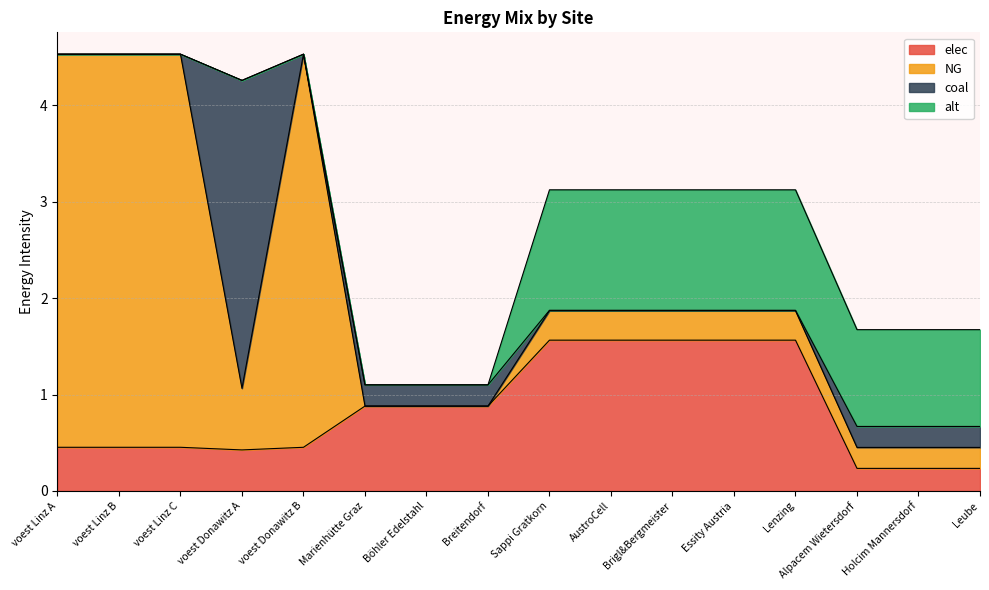

At which category is the sum across all series the highest?

voest Linz A